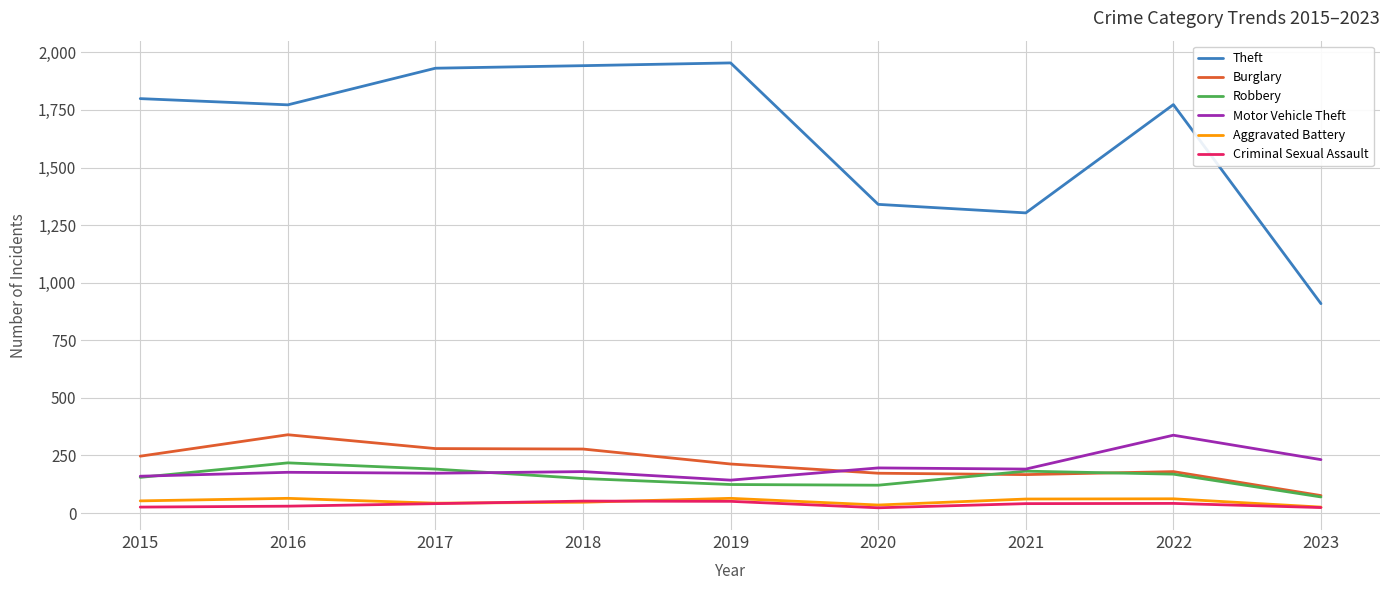

Rank the series at 2016 from highest to lowest value.

Theft, Burglary, Robbery, Motor Vehicle Theft, Aggravated Battery, Criminal Sexual Assault